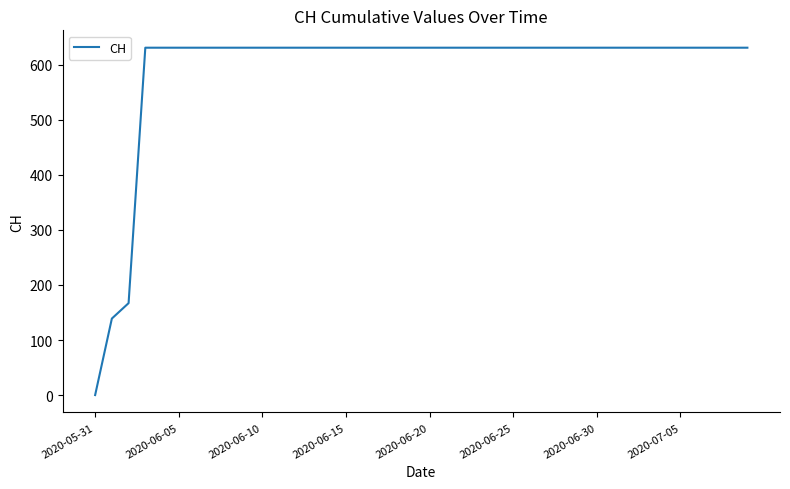

What is the greatest value displayed?

631